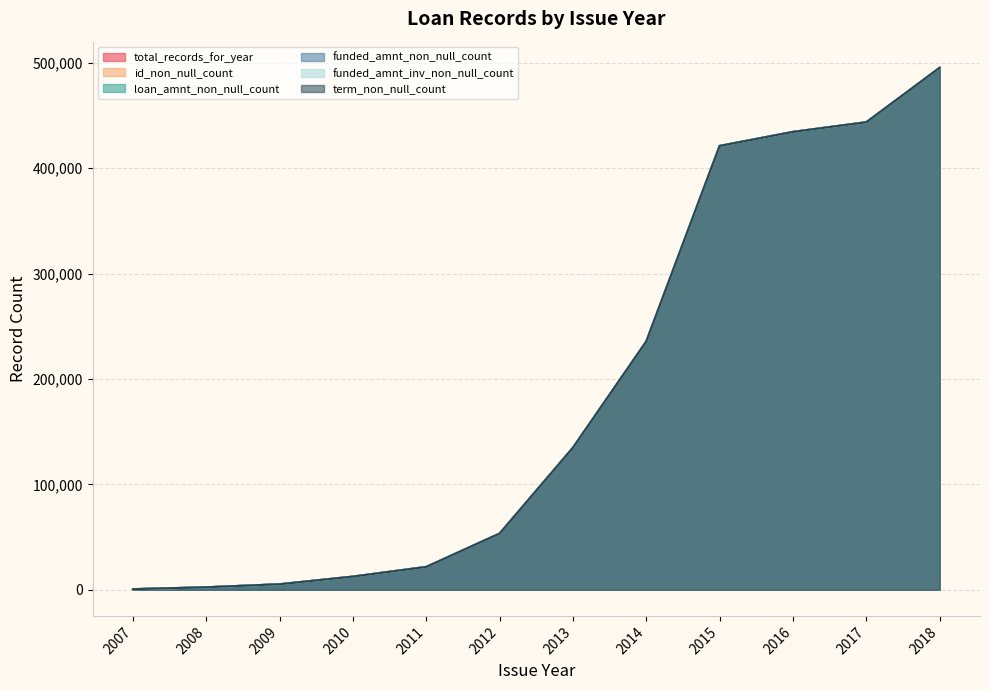

At how many categories does at least one series exceed 423935?

3